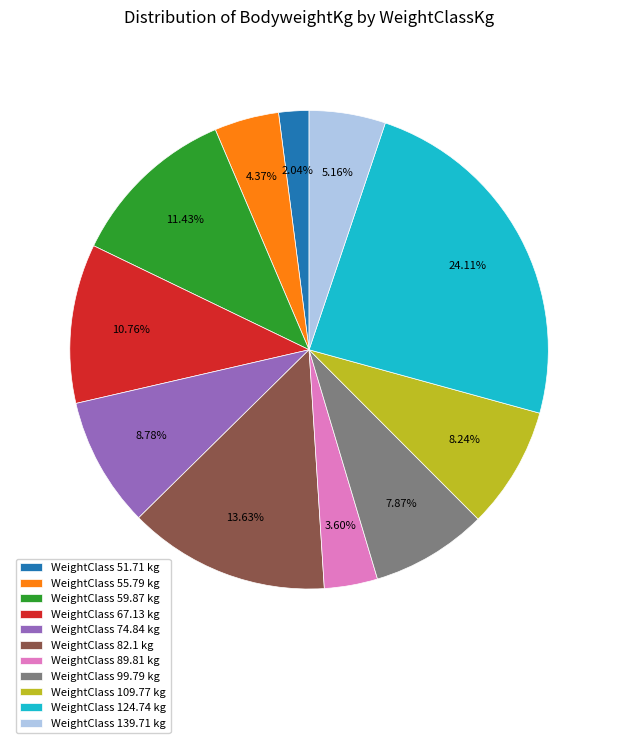

What is the ratio of the value at WeightClass 139.71 kg to the value at WeightClass 82.1 kg?

0.4